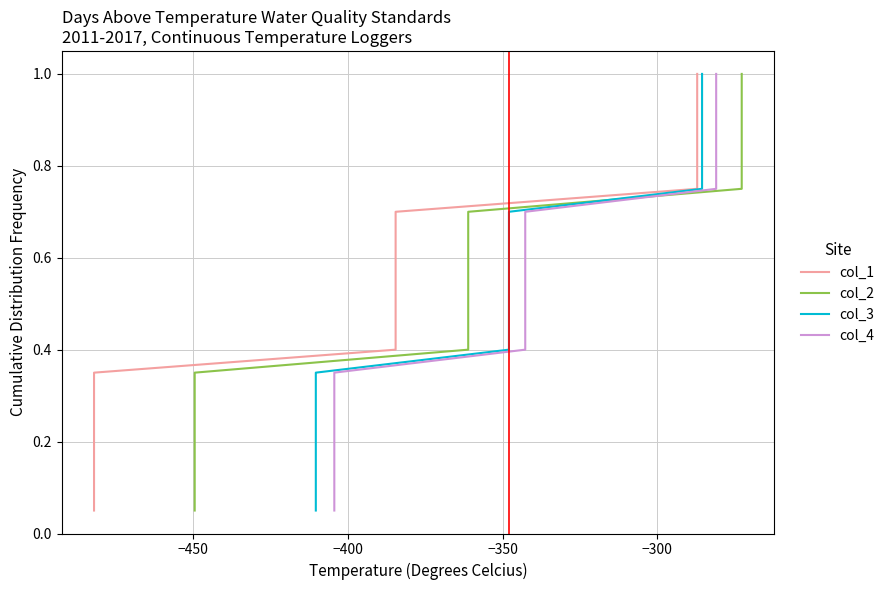

Rank the series at −350 from highest to lowest value.

col_1, col_2, col_3, col_4